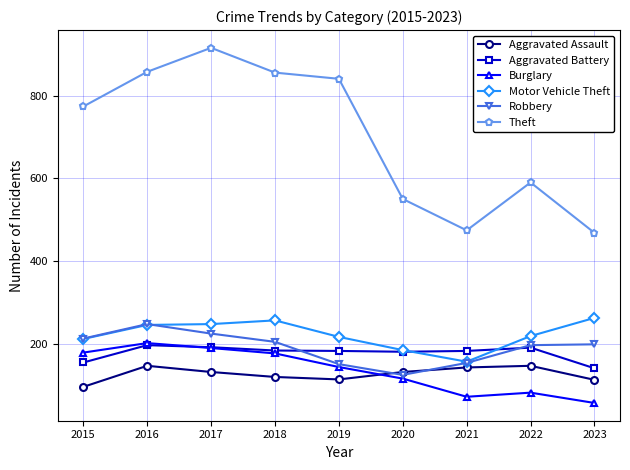

How many values in the Robbery series are below 198?

4